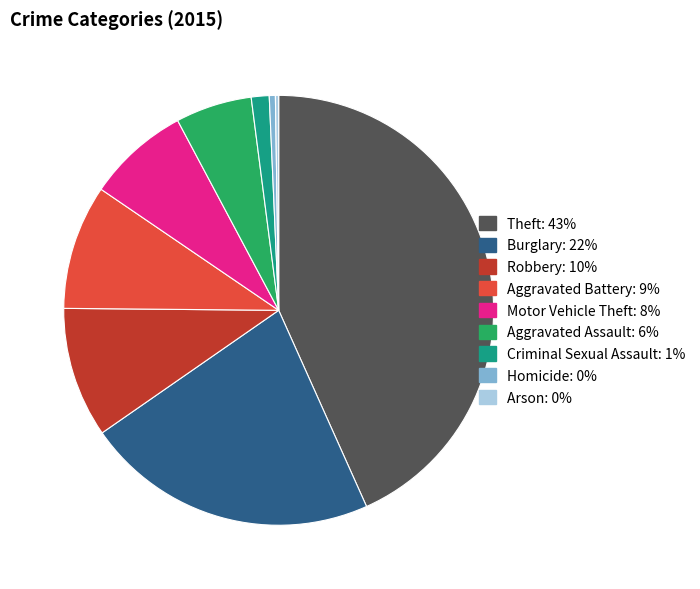

Between Aggravated Assault and Criminal Sexual Assault, which is larger?

Aggravated Assault